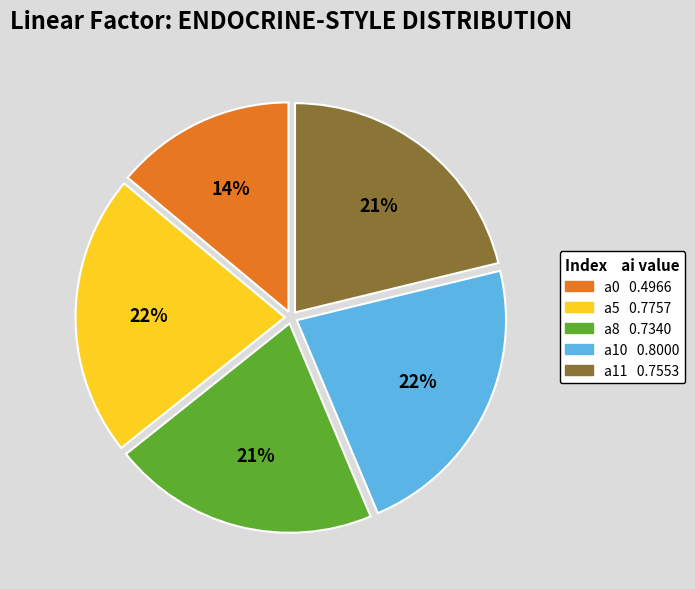

Is there any slice that represents more than half of the pie?

No